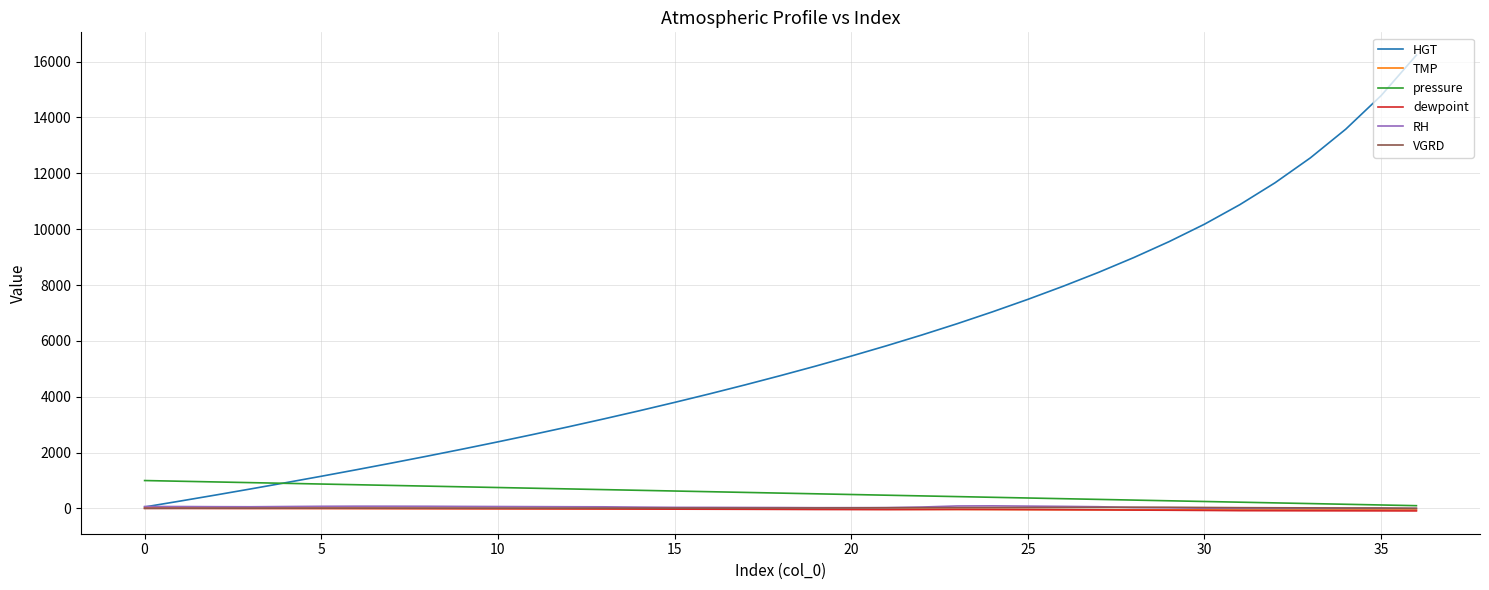

What is the average value of the RH series?

48.7